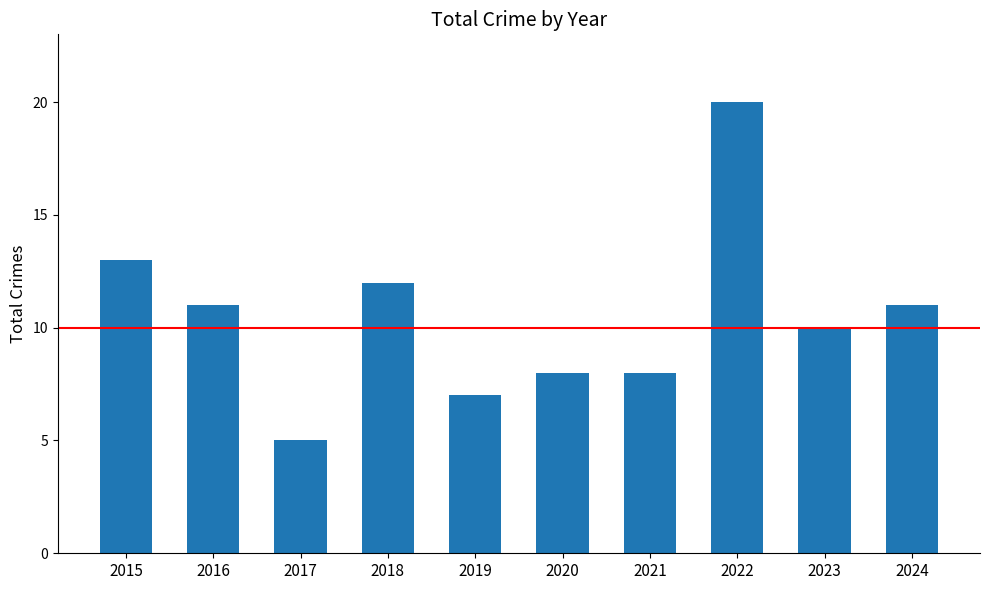

How many distinct data groups are displayed?

1